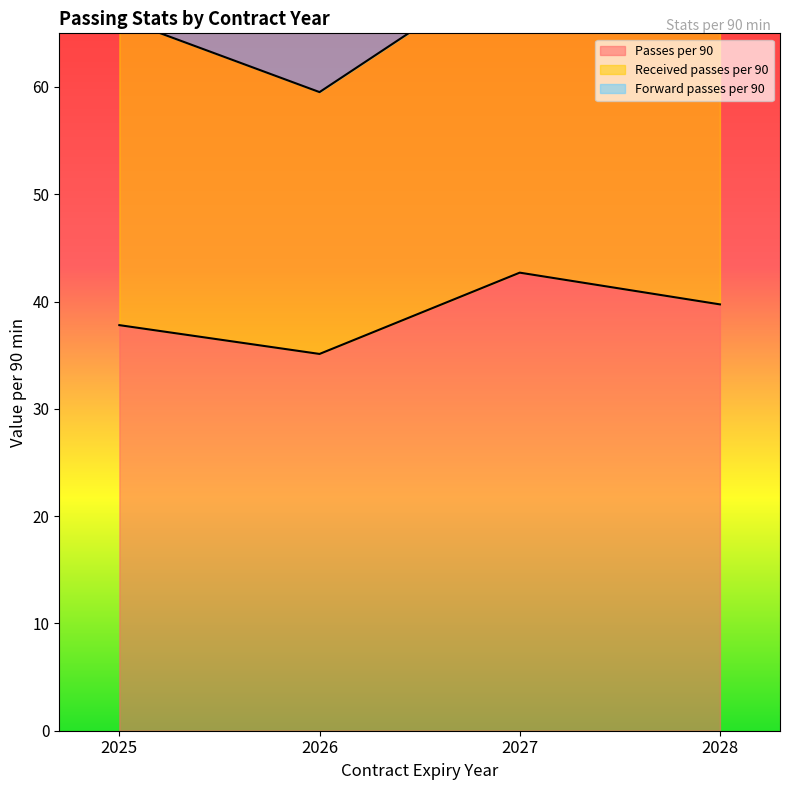

How many interior local valleys does the Passes per 90 series have?

1